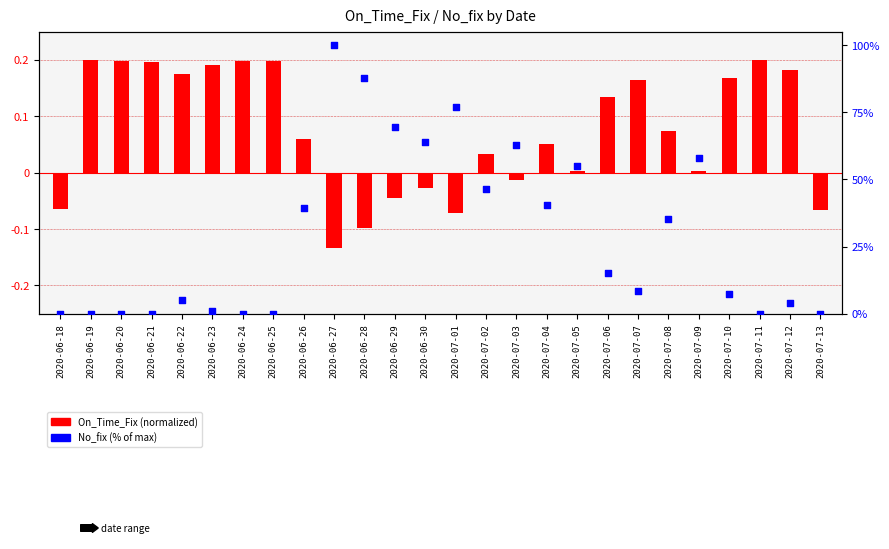

What is the total value across all series at 2020-07-05?

54.9